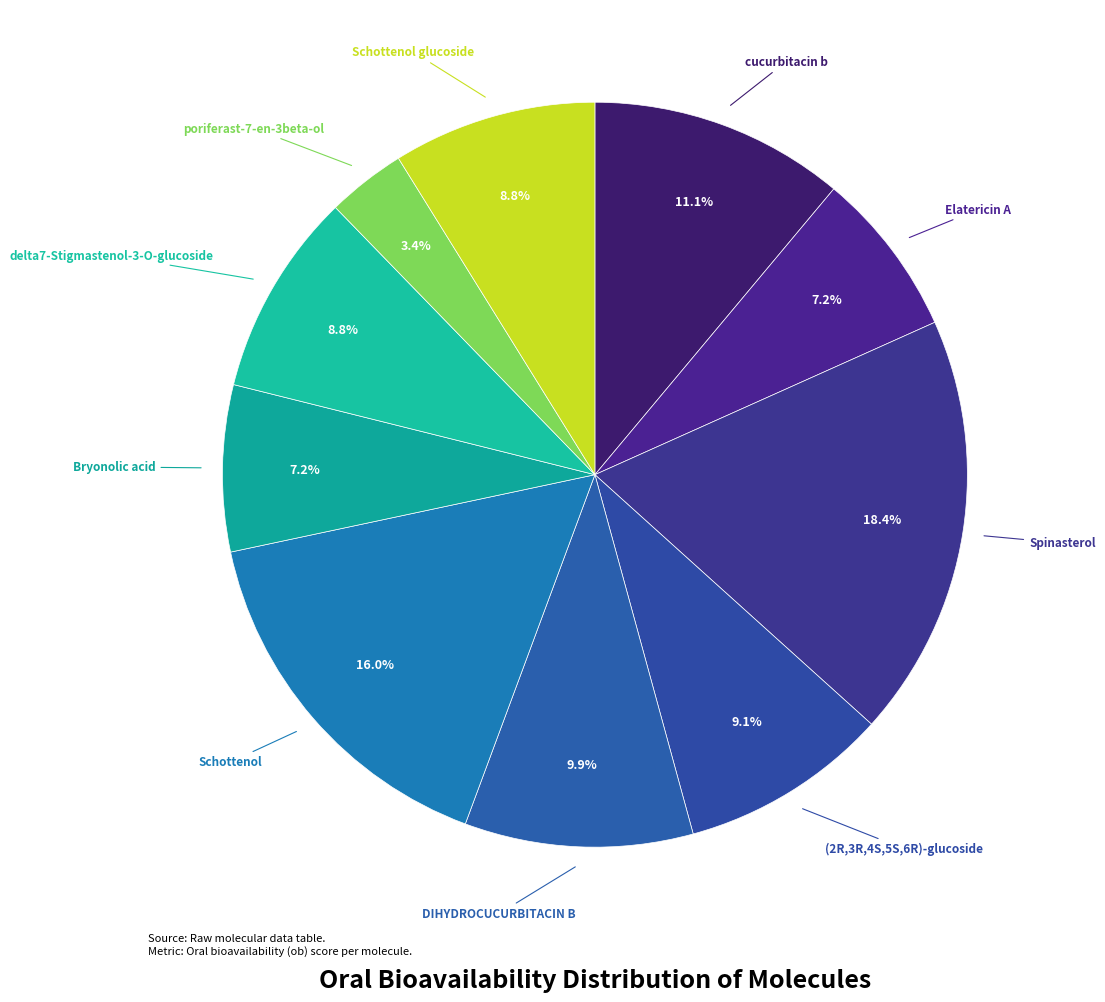

To the nearest percent, what is the average slice percentage?

10%